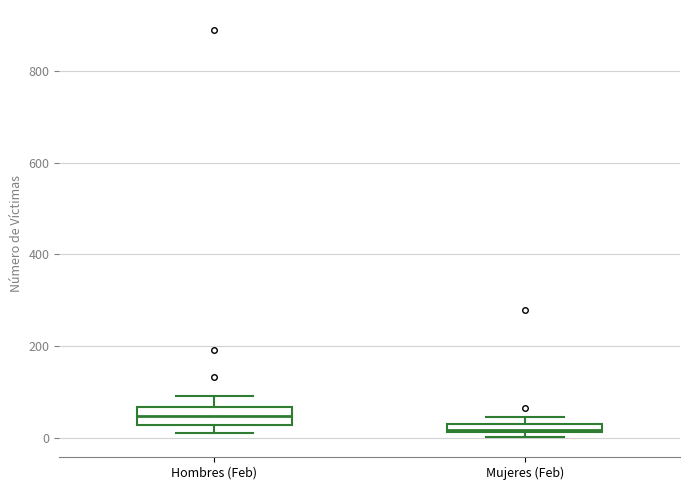

Which box has the lowest median line?

Mujeres (Feb)